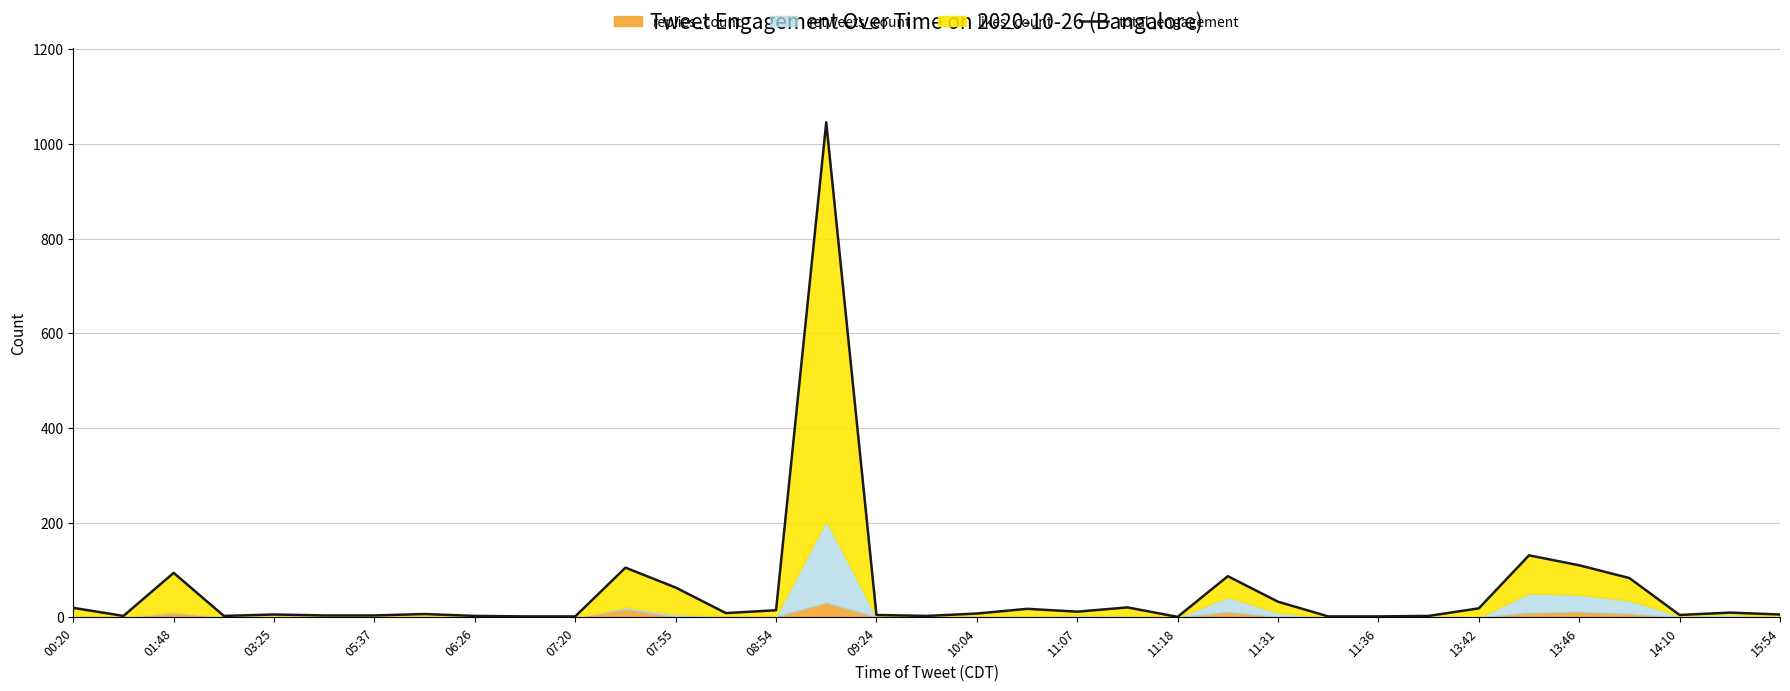

At which label does the data first exceed 8?

00:20